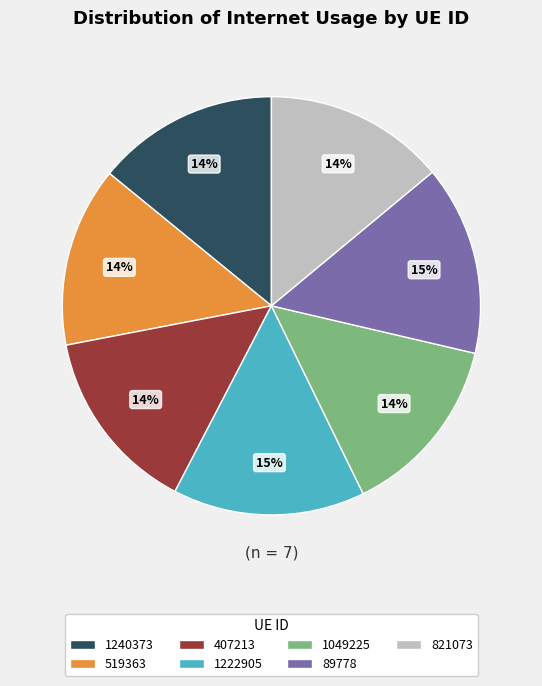

To the nearest percent, what is the difference between the largest and smallest slice percentages?

1%